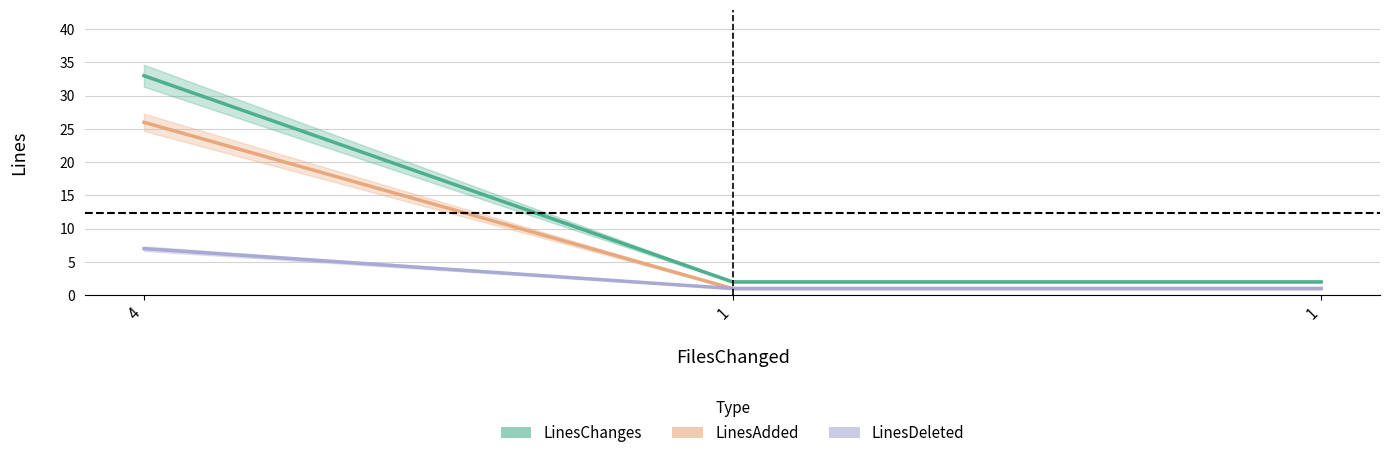

What is the difference between the LinesChanges values at 1 and 4?

31